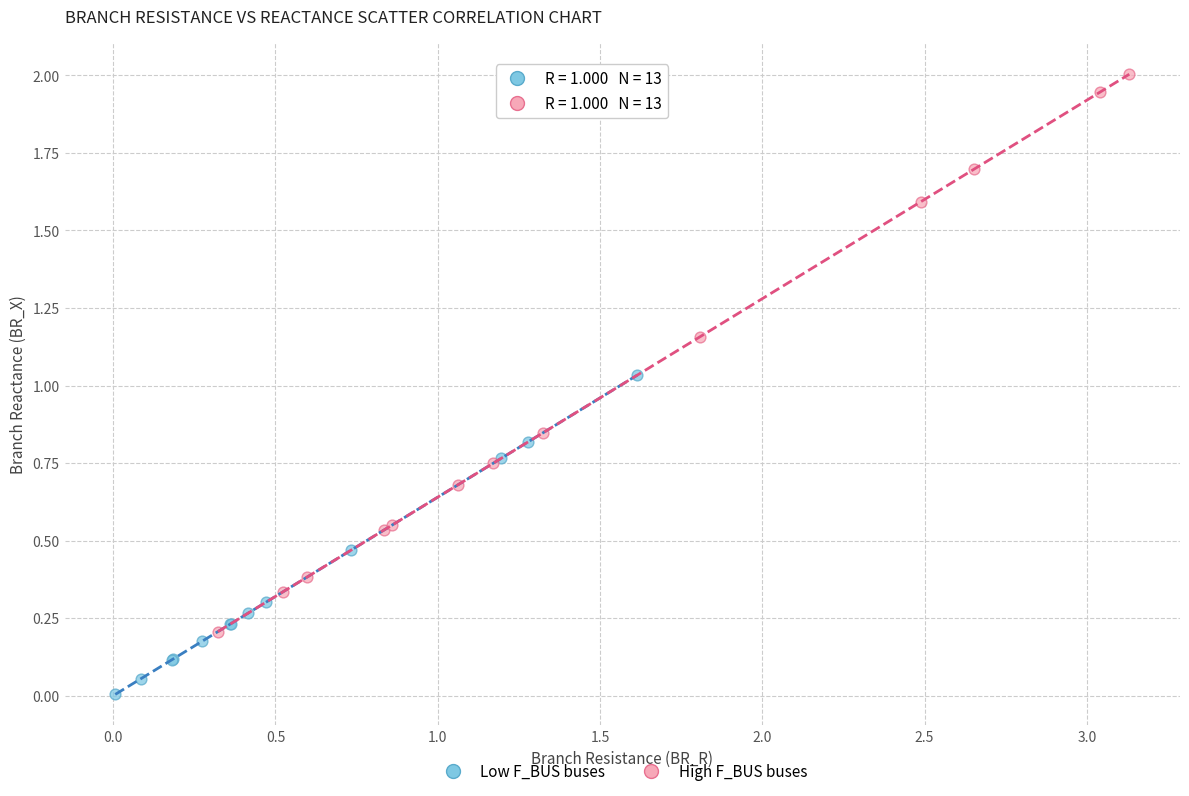

What are all the series names shown in the legend?

Low F_BUS buses, High F_BUS buses